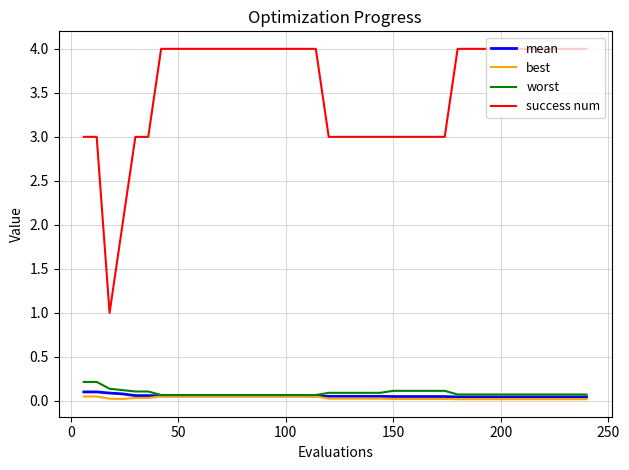

Is this an area chart (filled region under the line)?

No